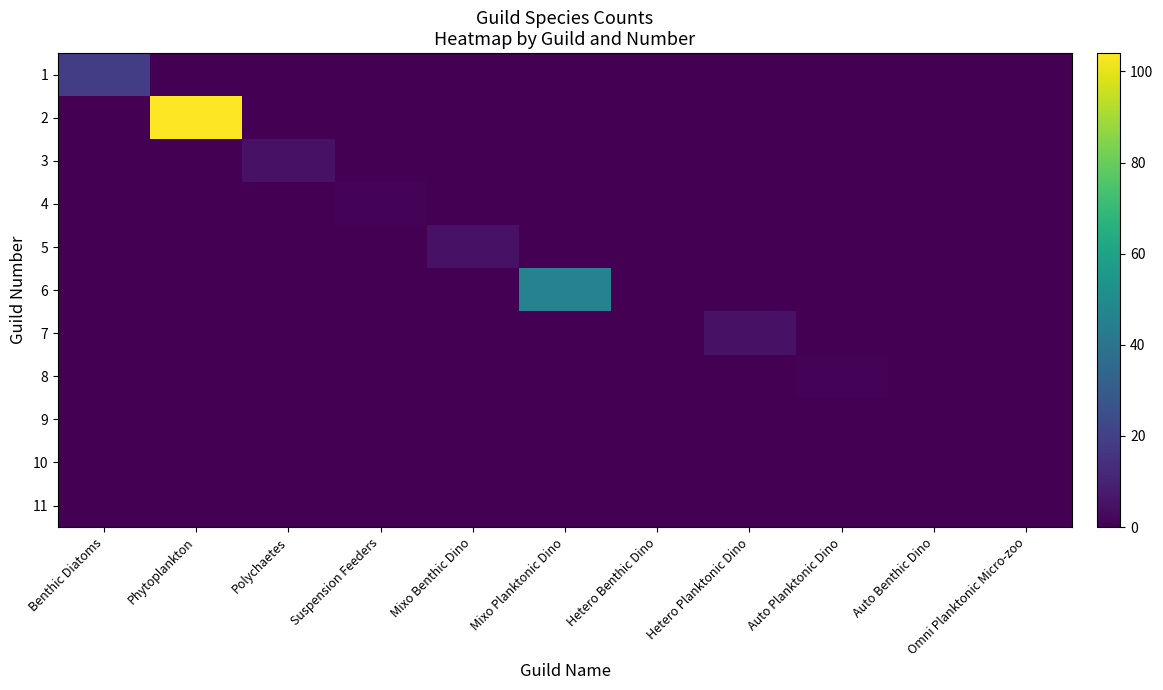

How many data points in 4 are above 0?

1